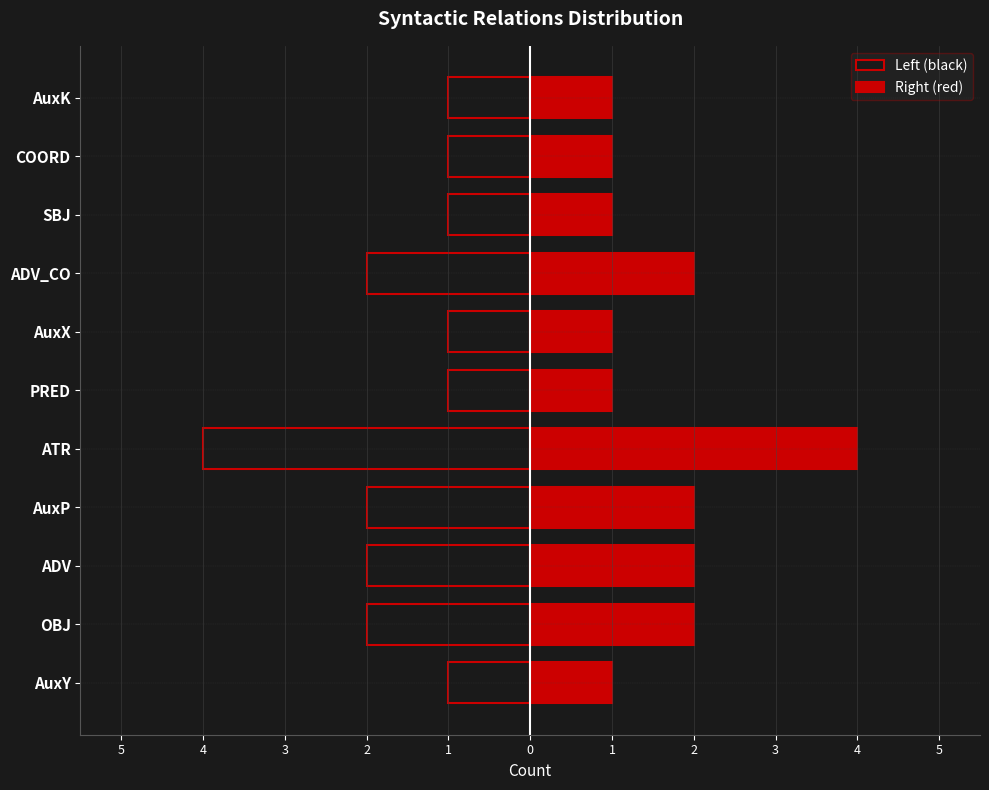

List the series in order of their peak value, highest first.

Right (red), Left (black)